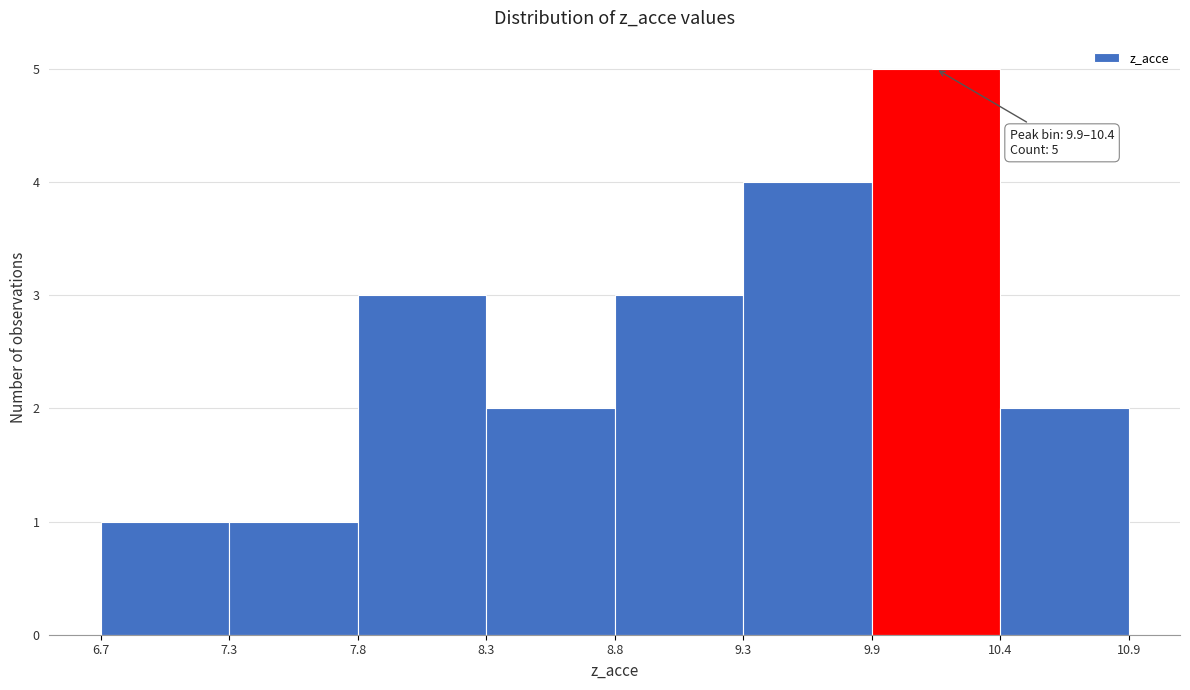

Which range on the x-axis has the tallest bar?

9.9 to 10.4